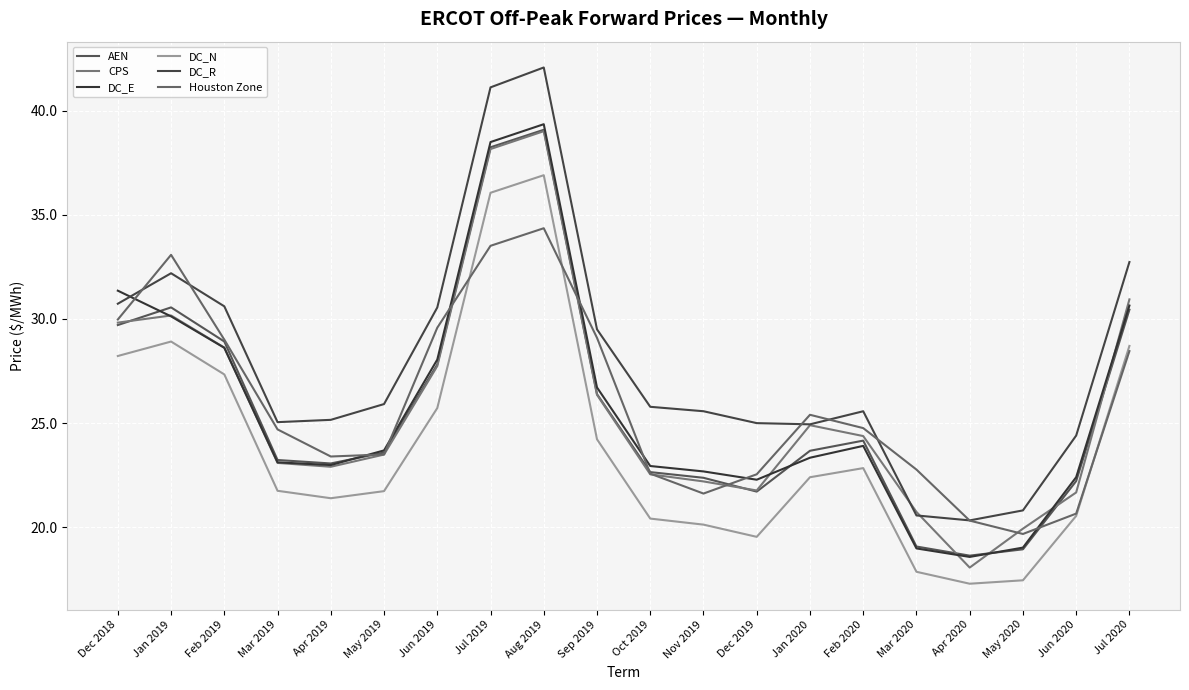

How many data points in CPS are less than 24?

10